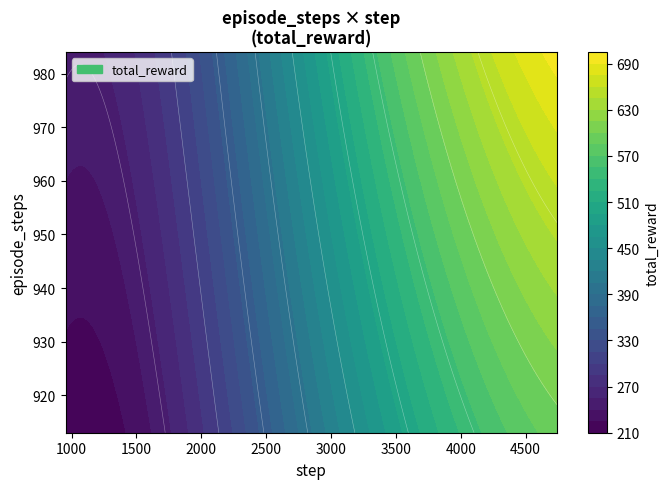

At which label is 3830 closest to 474?

2